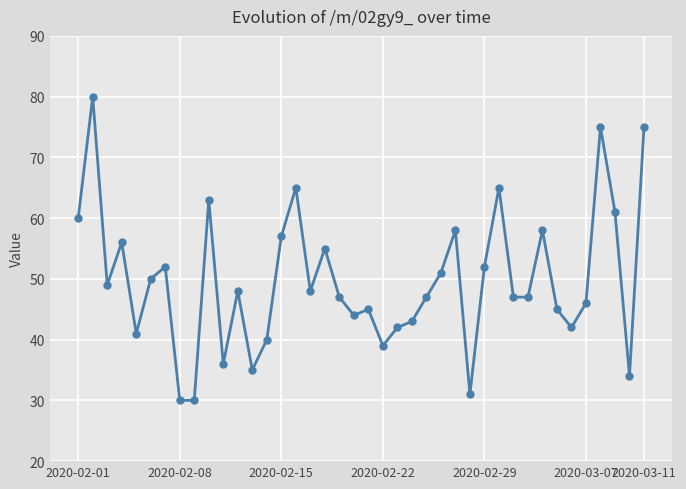

True or false: there are more than 0 points higher than both neighbors.

True